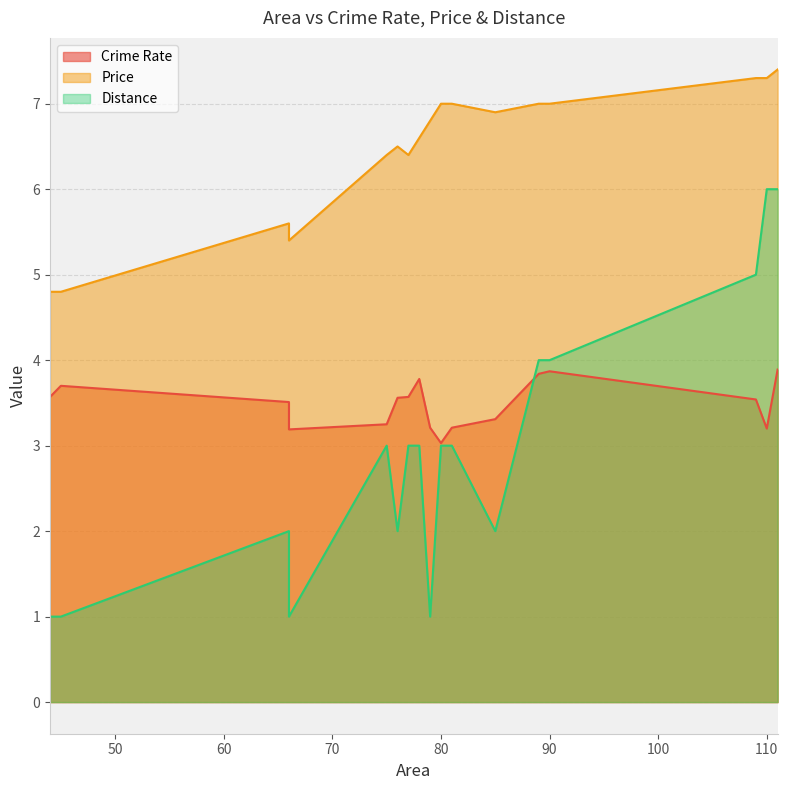

Where is Price nearest to the value 6?

77